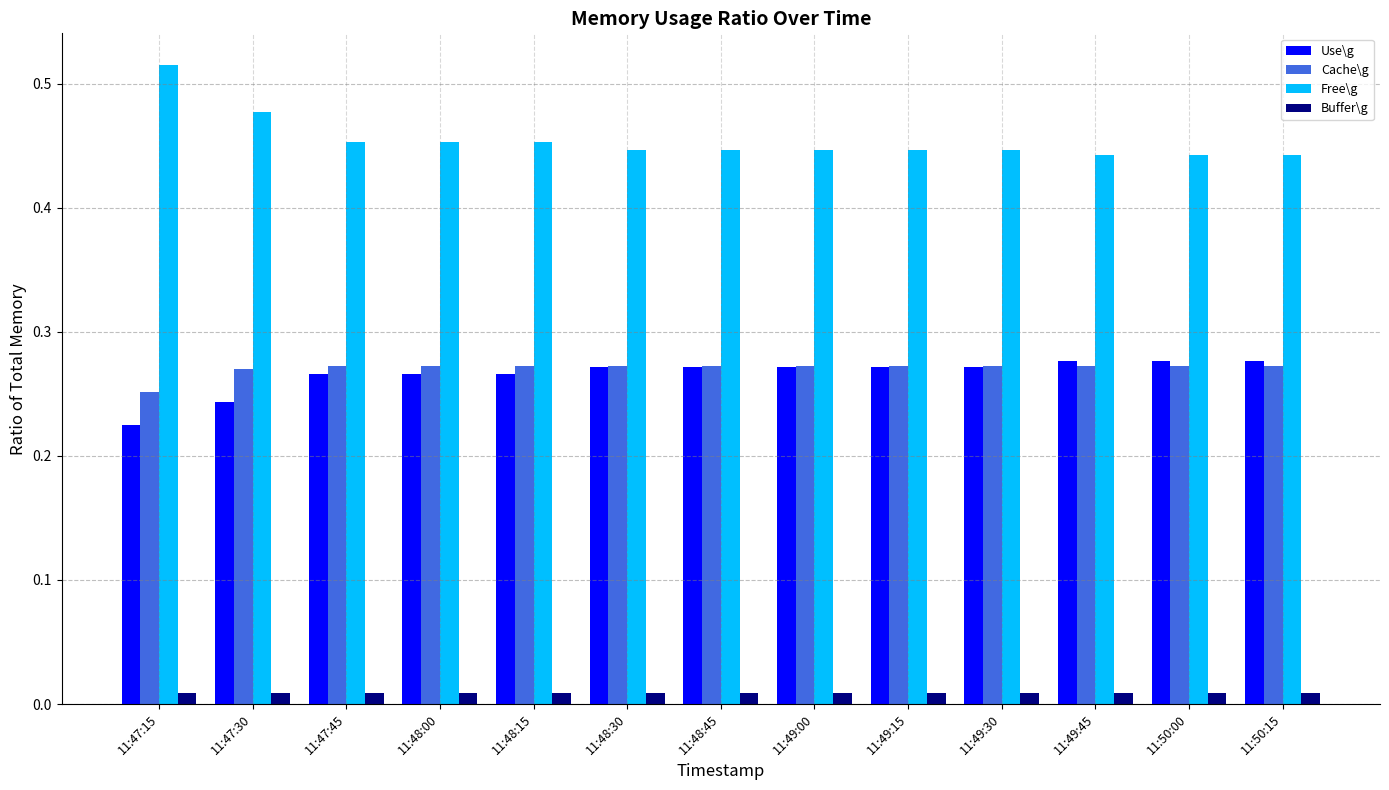

The value of Free\g at 11:47:15 is 0.2. True or false?

False